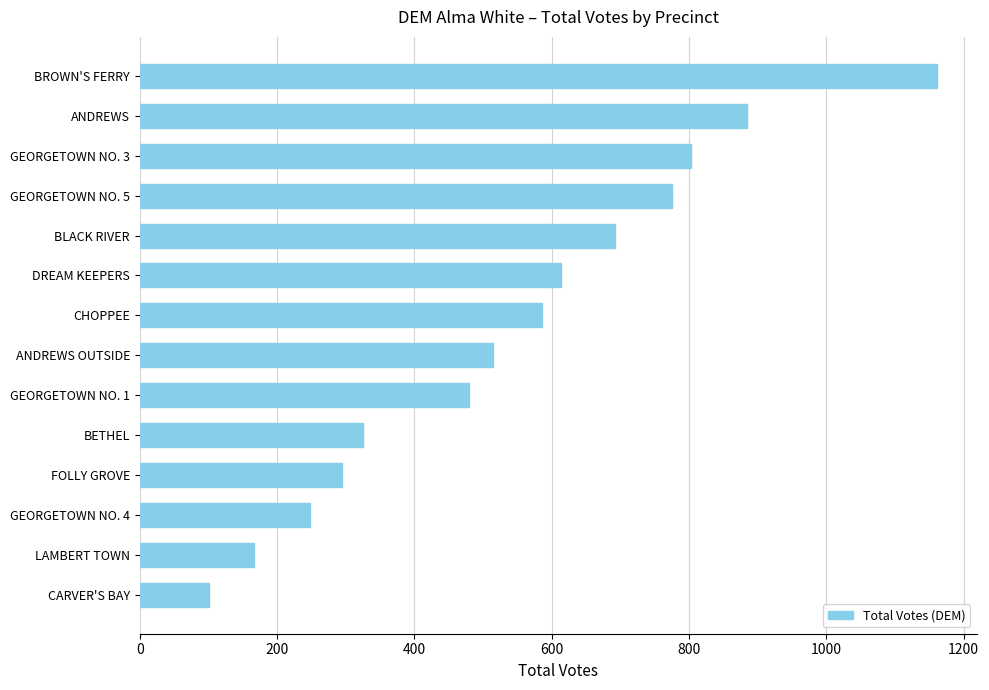

What is the difference between the maximum and minimum values?

1060